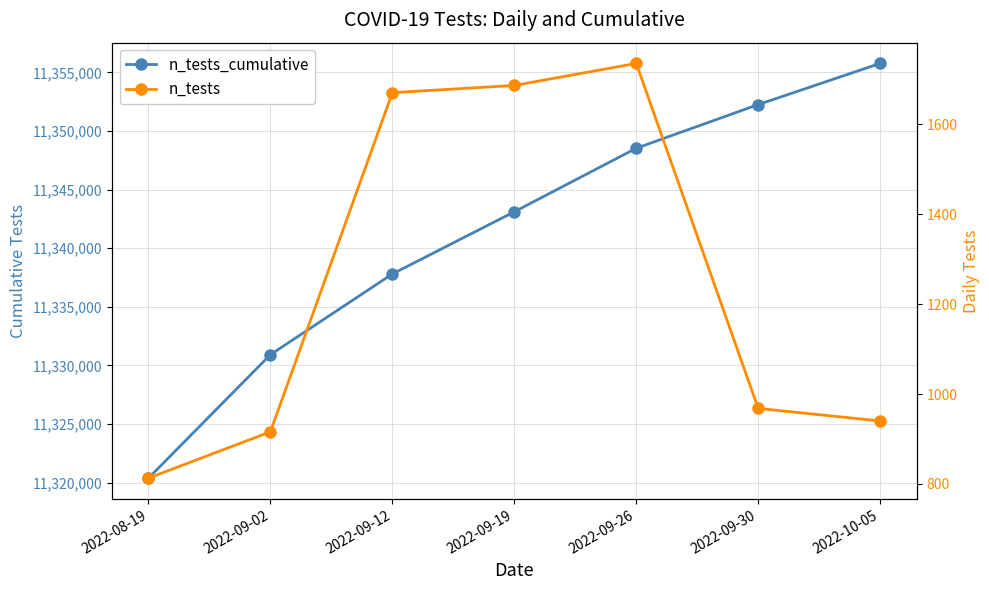

Does the chart have visible grid lines?

Yes